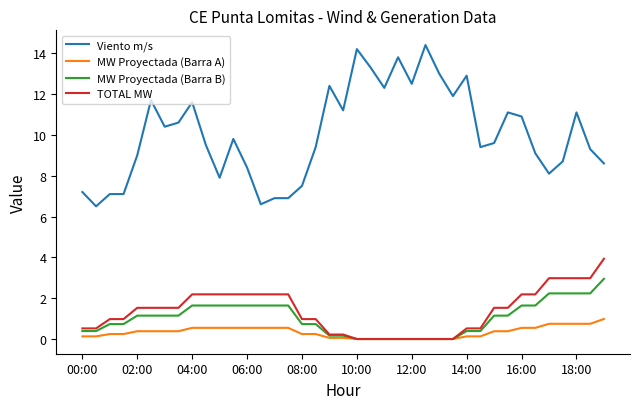

Which series has the widest spread of values?

Viento m/s